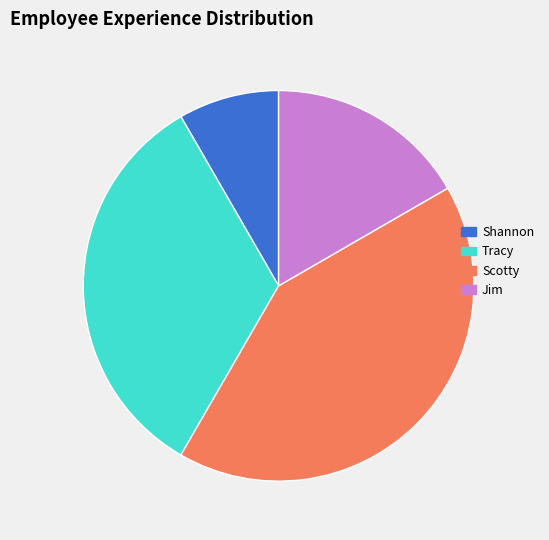

Between Scotty and Jim, which is larger?

Scotty